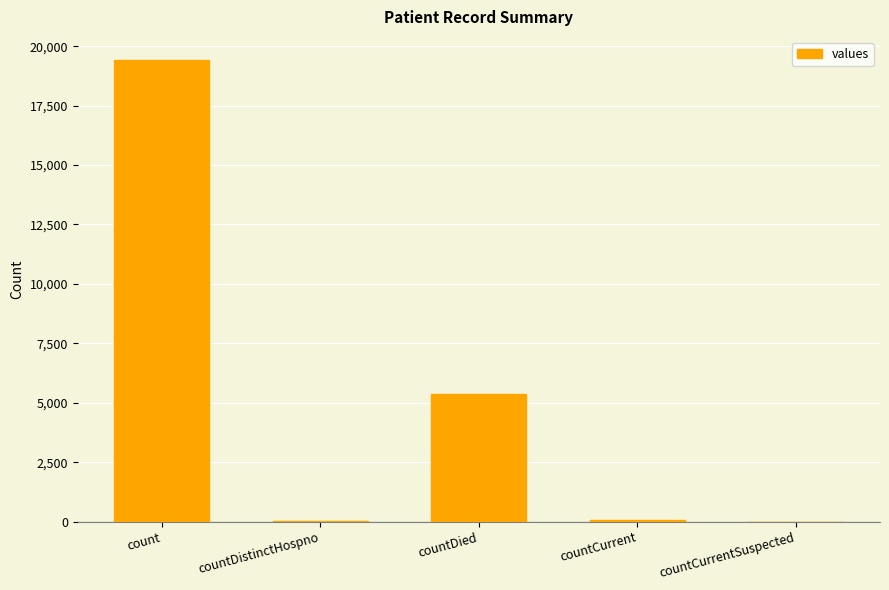

Count the number of data series in this chart.

1